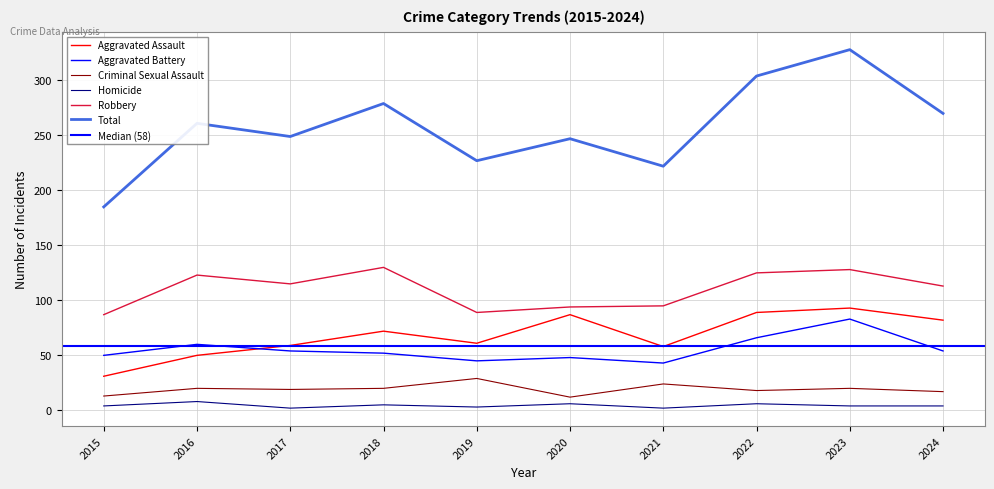

Reading right to left, extract all data points from this chart.

Aggravated Assault: 82	93	89	58	87	61	72	59	50	31
Aggravated Battery: 54	83	66	43	48	45	52	54	60	50
Criminal Sexual Assault: 17	20	18	24	12	29	20	19	20	13
Homicide: 4	4	6	2	6	3	5	2	8	4
Robbery: 113	128	125	95	94	89	130	115	123	87
Total: 270	328	304	222	247	227	279	249	261	185